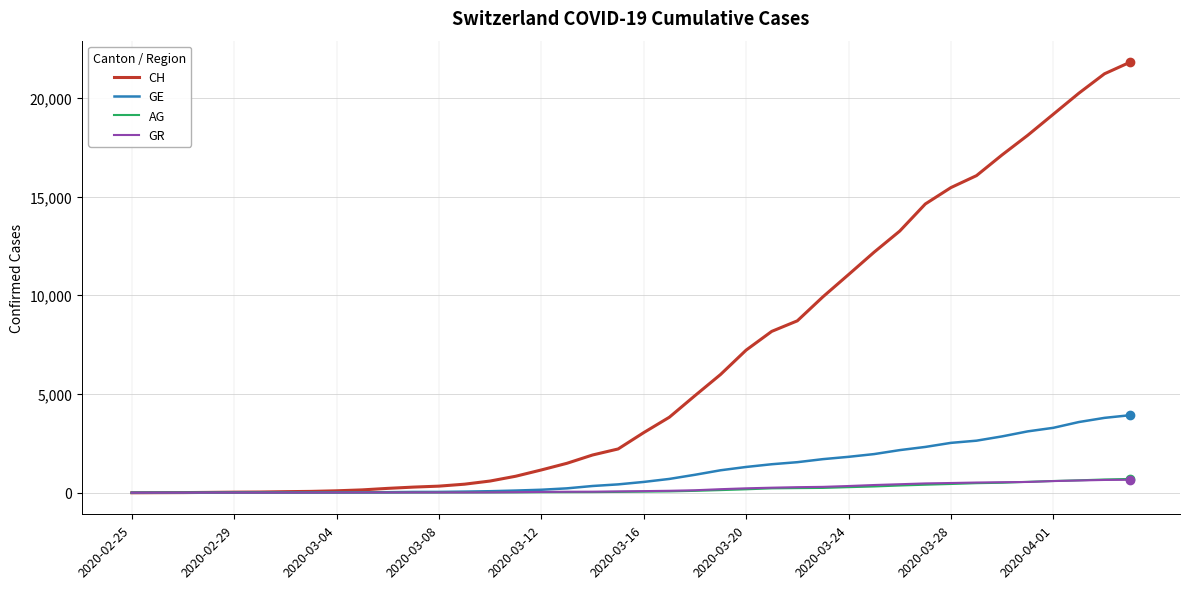

What is the greatest value displayed?

21804